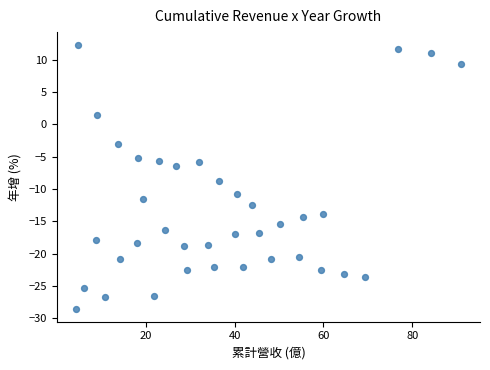

What Y value in the scatter plot is closest to -8?

-8.8